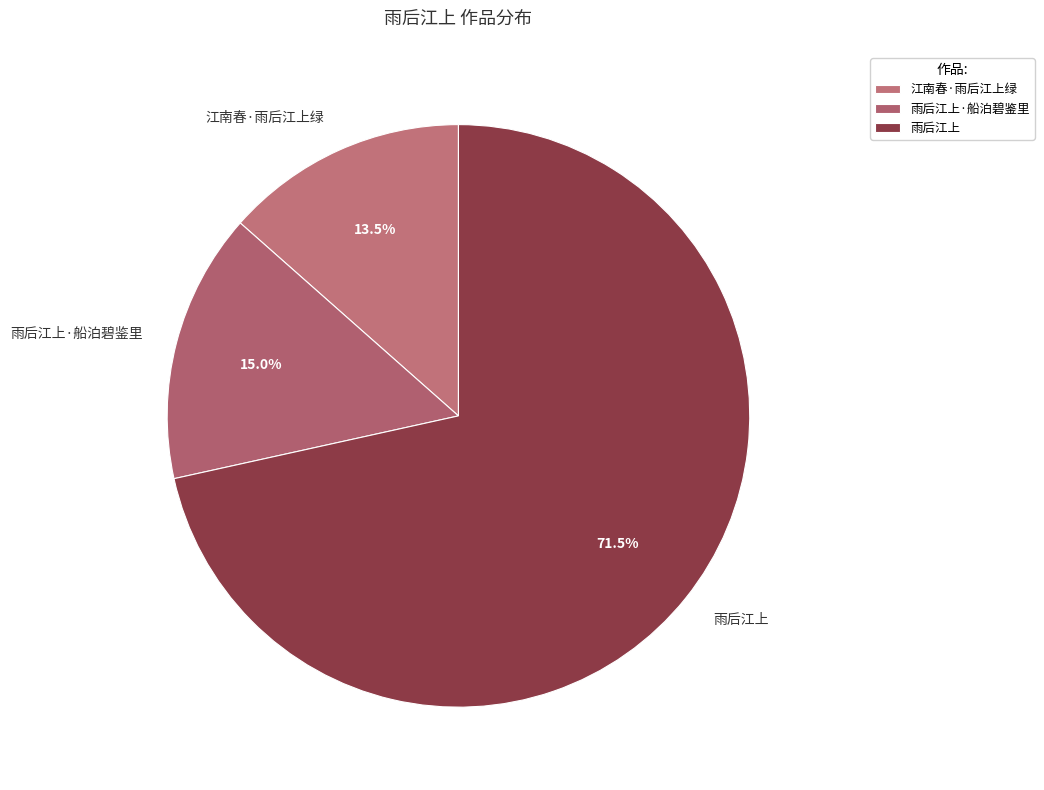

Which has a higher value, 雨后江上 or 江南春·雨后江上绿?

雨后江上